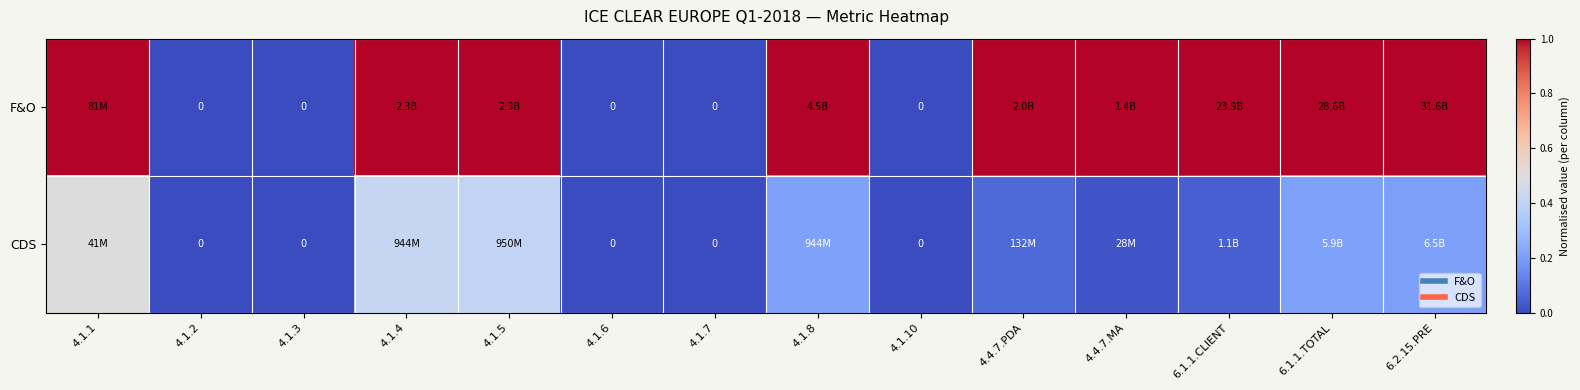

Rank the series by their average value, from lowest to highest.

CDS, F&O